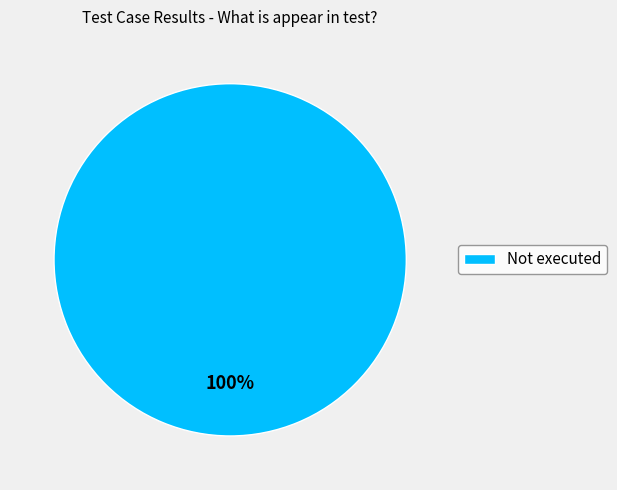

Is it true that Not executed is 100% of the pie?

True